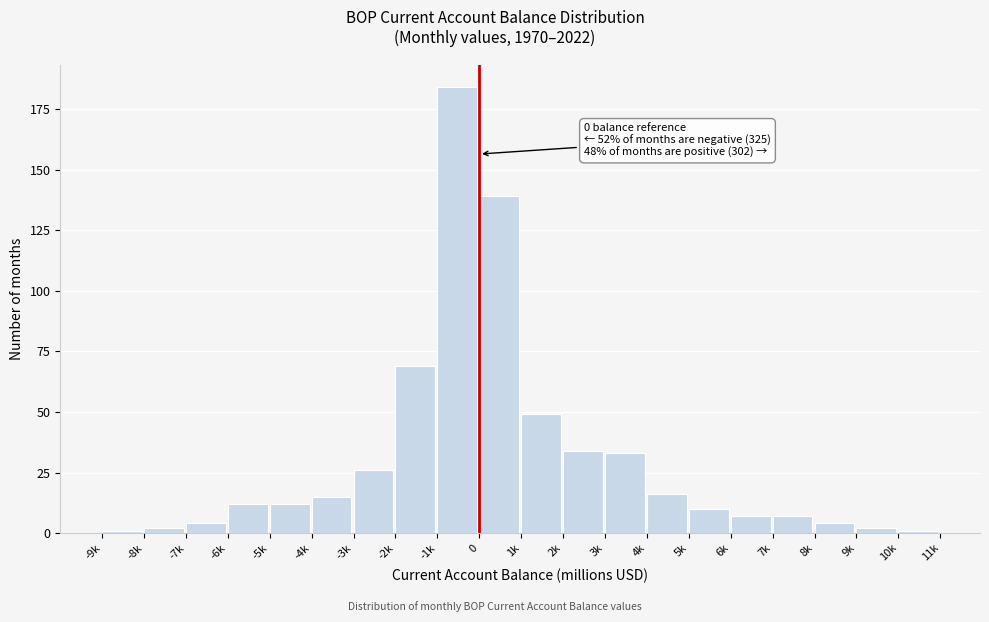

Reading left to right, list all the values displayed in this chart.

-9k=1	-8k=2	-7k=4	-6k=12	-5k=12	-4k=15	-3k=26	-2k=69	-1k=184	0=139	1k=49	2k=34	3k=33	4k=16	5k=10	6k=7	7k=7	8k=4	9k=2	10k=1